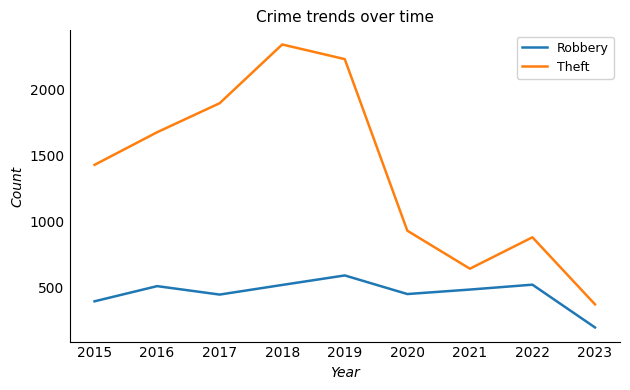

List the series in order of their overall mean, highest first.

Theft, Robbery